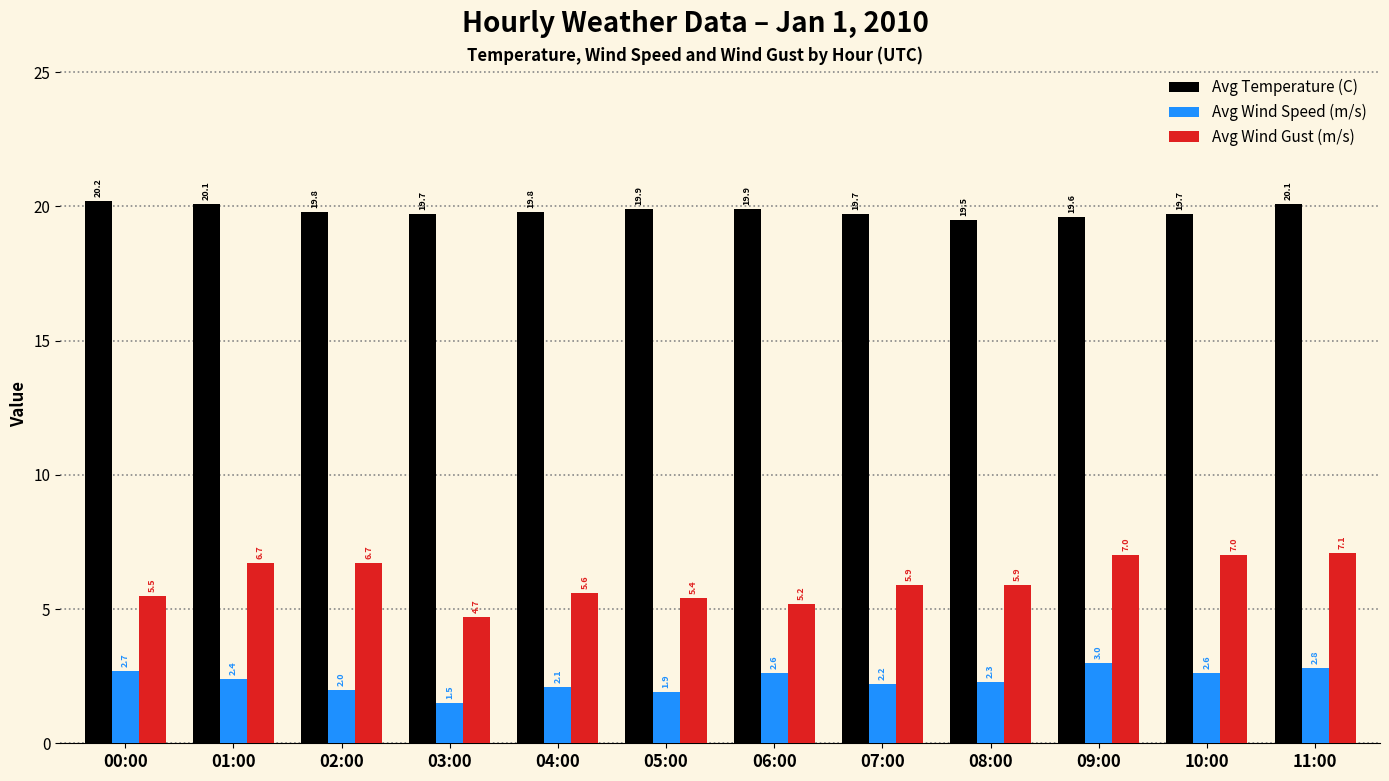

Reading right to left, transcribe all the data shown in this chart.

Avg Temperature (C): 20.1	19.7	19.6	19.5	19.7	19.9	19.9	19.8	19.7	19.8	20.1	20.2
Avg Wind Speed (m/s): 2.8	2.6	3.0	2.3	2.2	2.6	1.9	2.1	1.5	2.0	2.4	2.7
Avg Wind Gust (m/s): 7.1	7.0	7.0	5.9	5.9	5.2	5.4	5.6	4.7	6.7	6.7	5.5